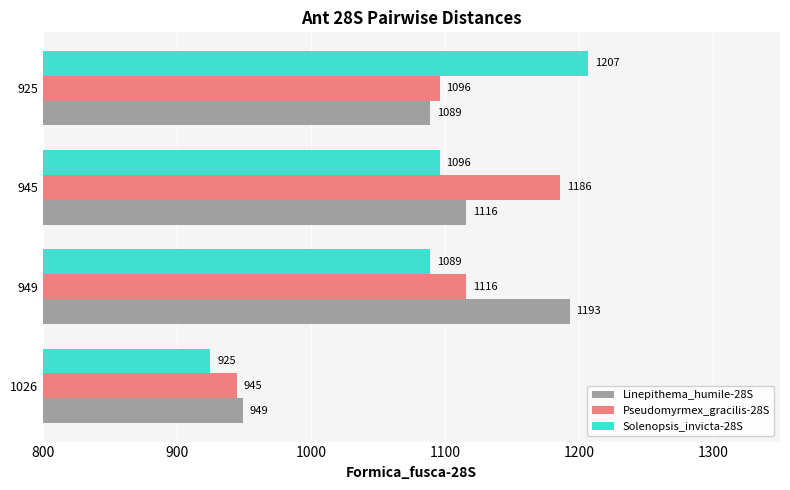

List the labels in order of Solenopsis_invicta-28S value, smallest first.

1026, 949, 945, 925